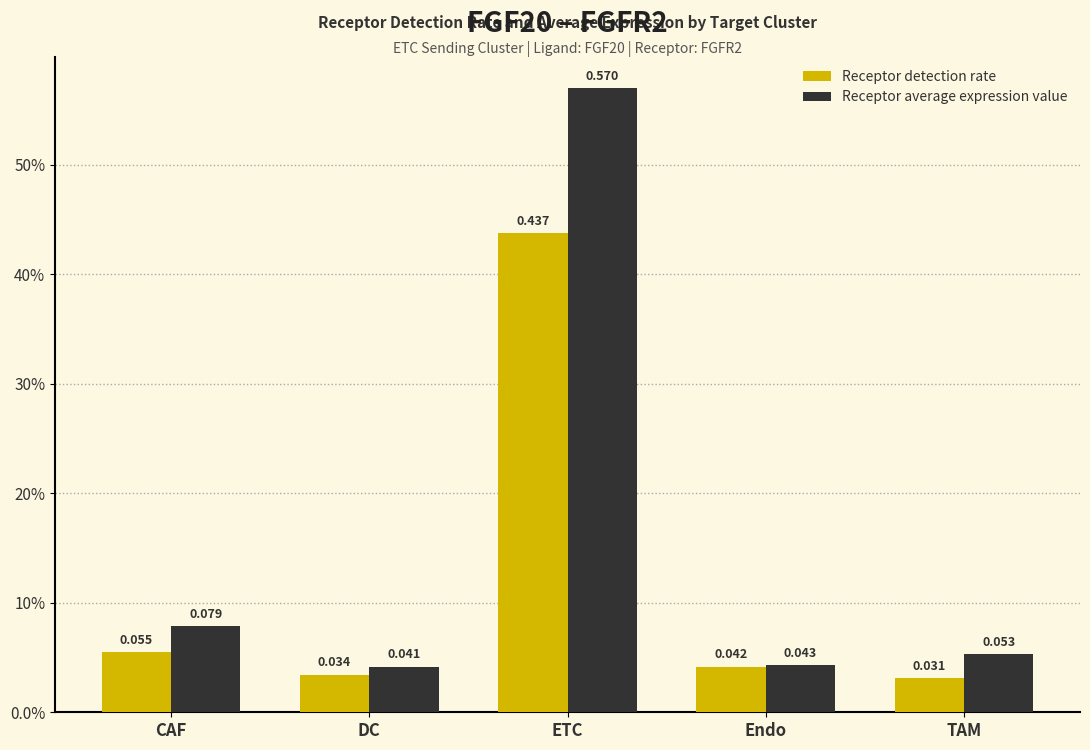

Is it true that Receptor average expression value equals 0.2 at ETC?

False